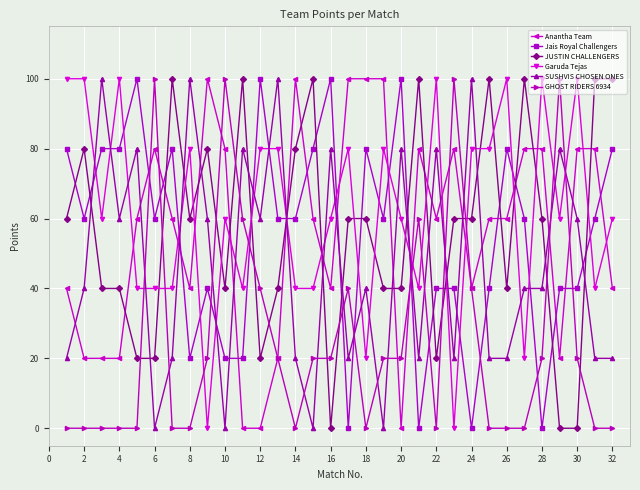

True or false: Anantha Team and SUSHVIS CHOSEN ONES cross at least once.

True